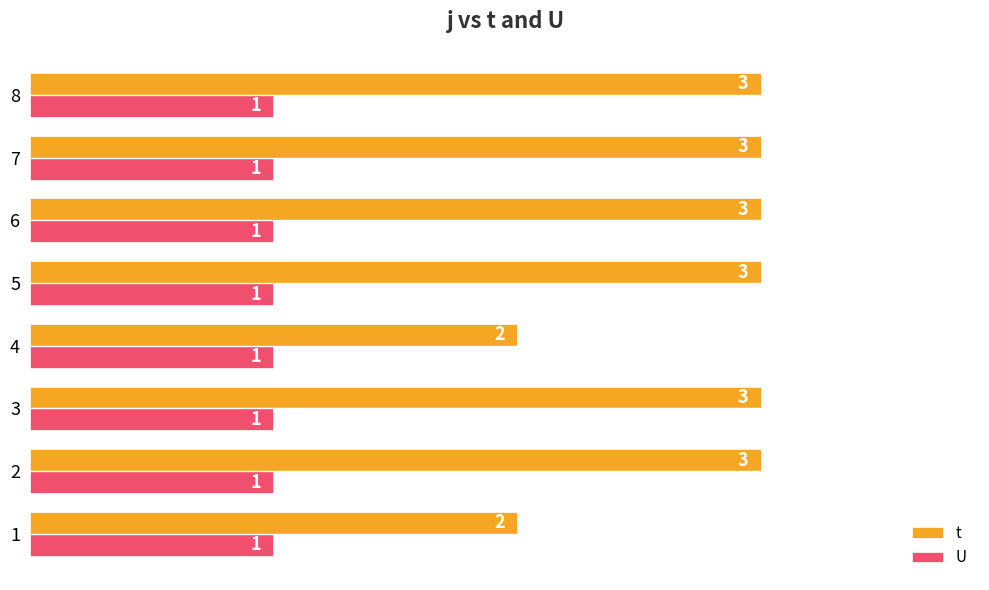

Rank the series by their average value, from lowest to highest.

U, t